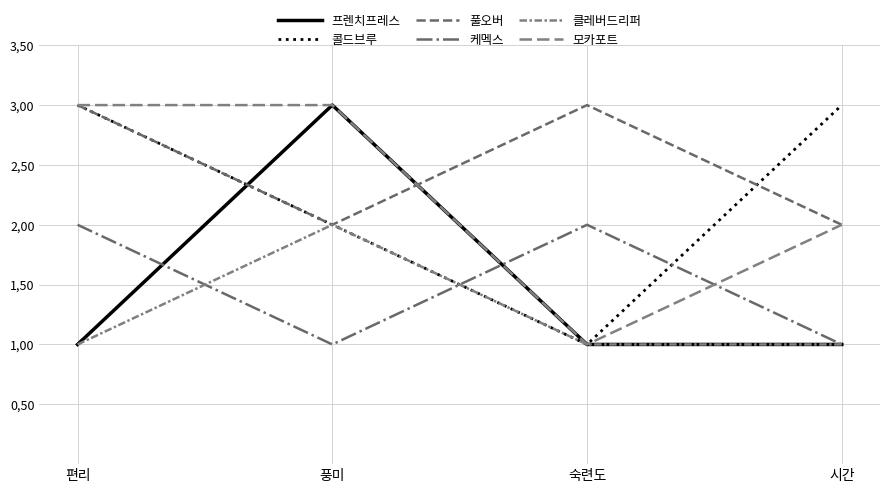

What is the smallest value displayed?

1